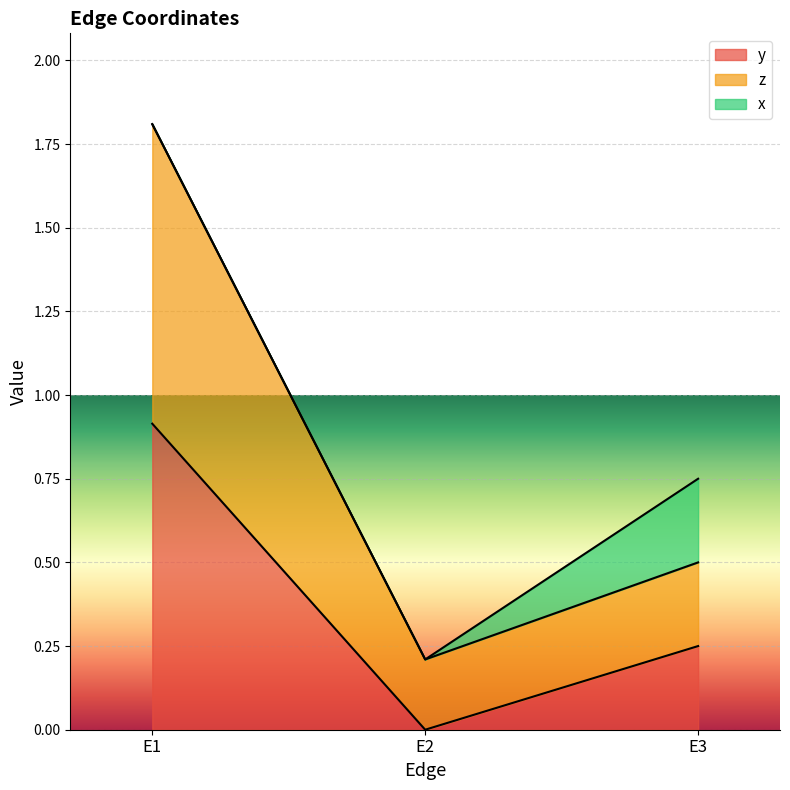

Is it true that y equals 1.4 at E1?

False